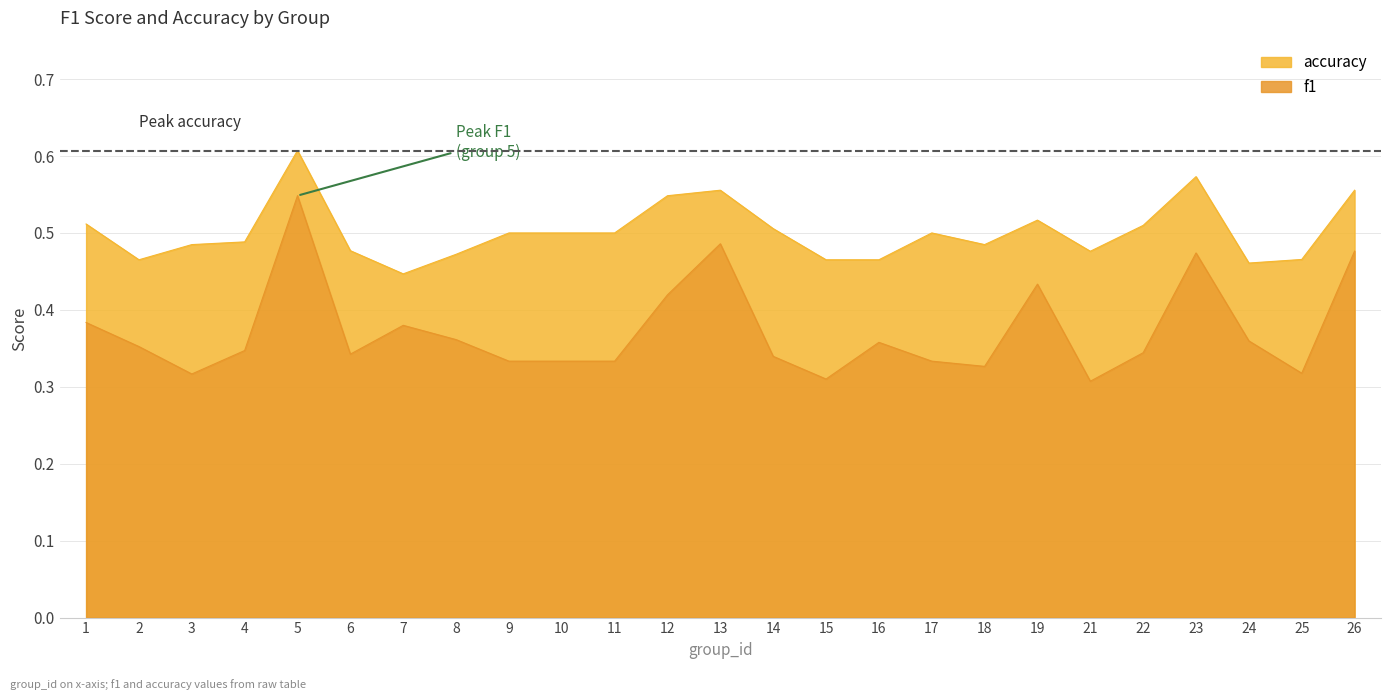

True or false: accuracy and f1 cross at least once.

False